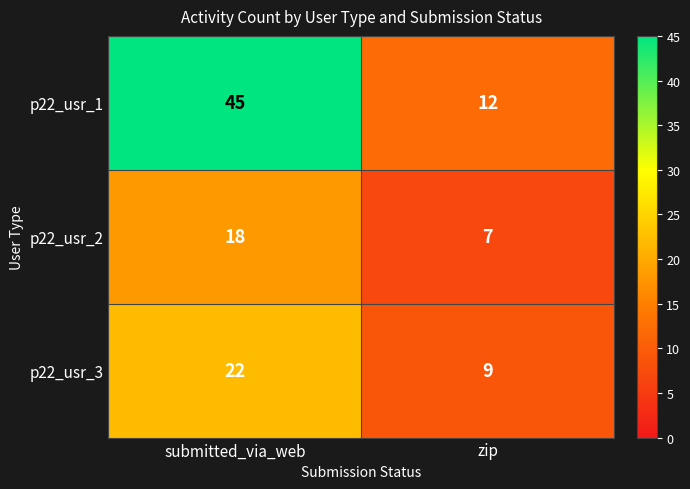

Which category has the lowest value across all series?

zip